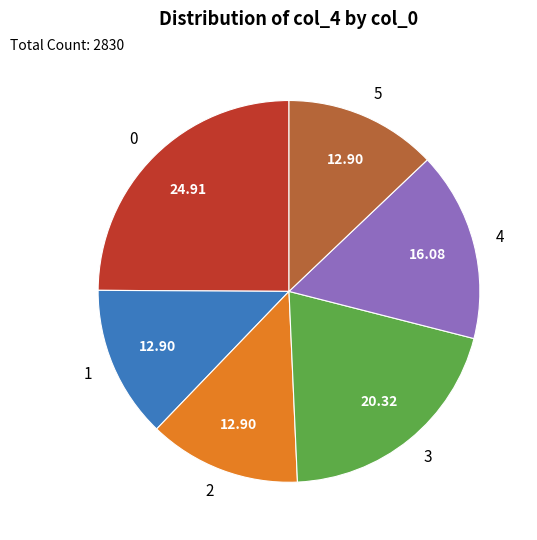

Do 2 and 4 together represent more than half of the pie?

No